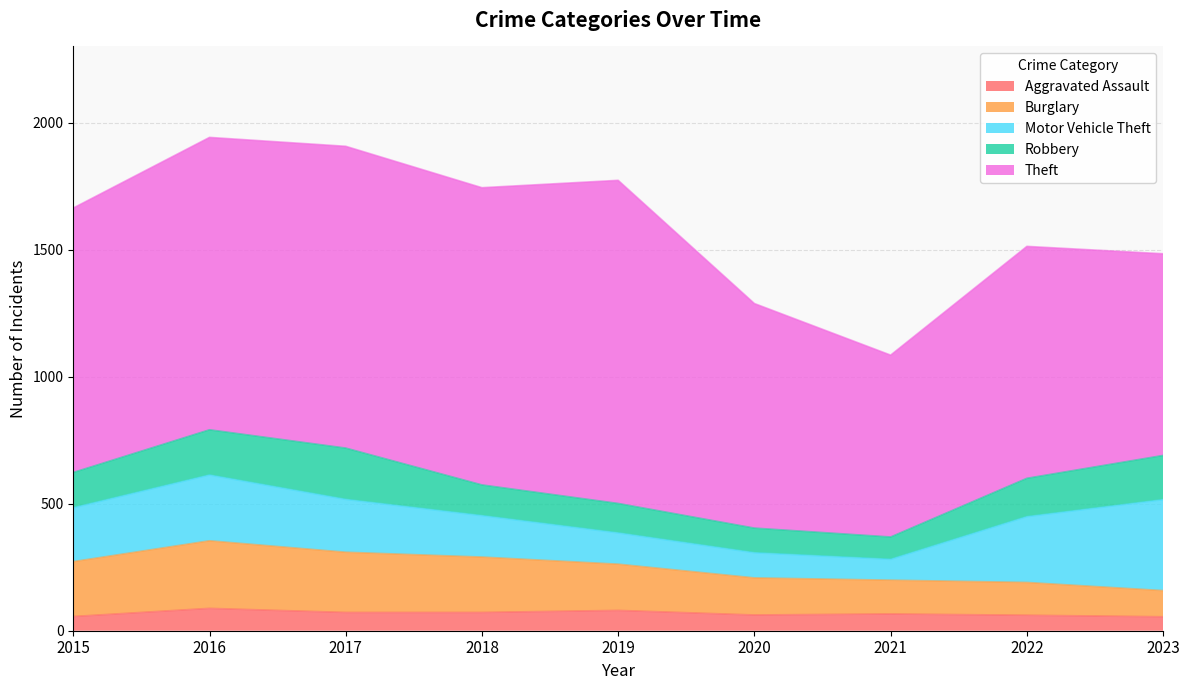

Which series has the largest total across all categories?

Theft